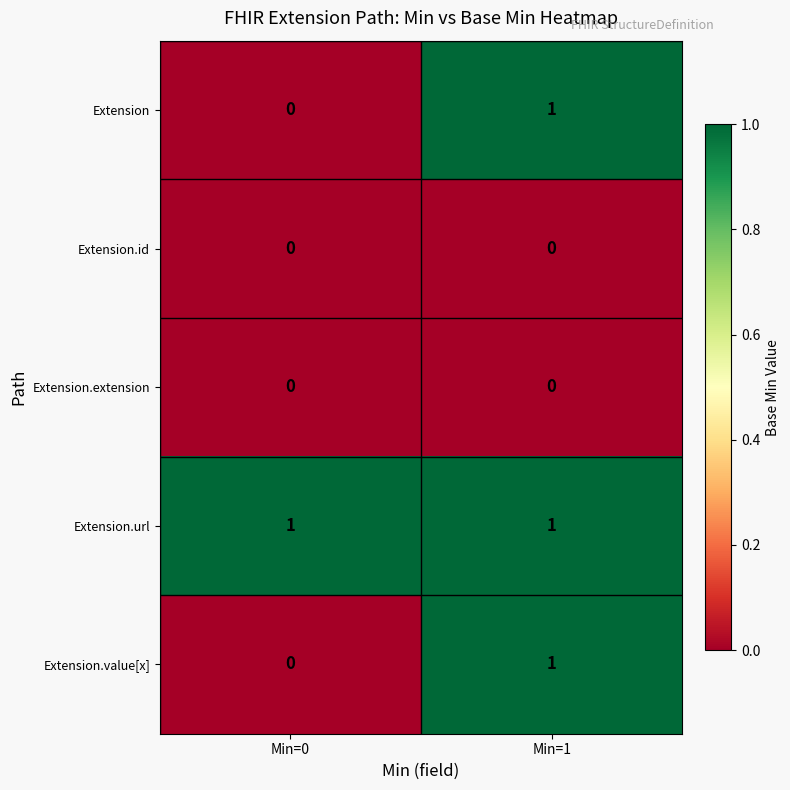

List the labels in order of Extension value, largest first.

Min=1, Min=0